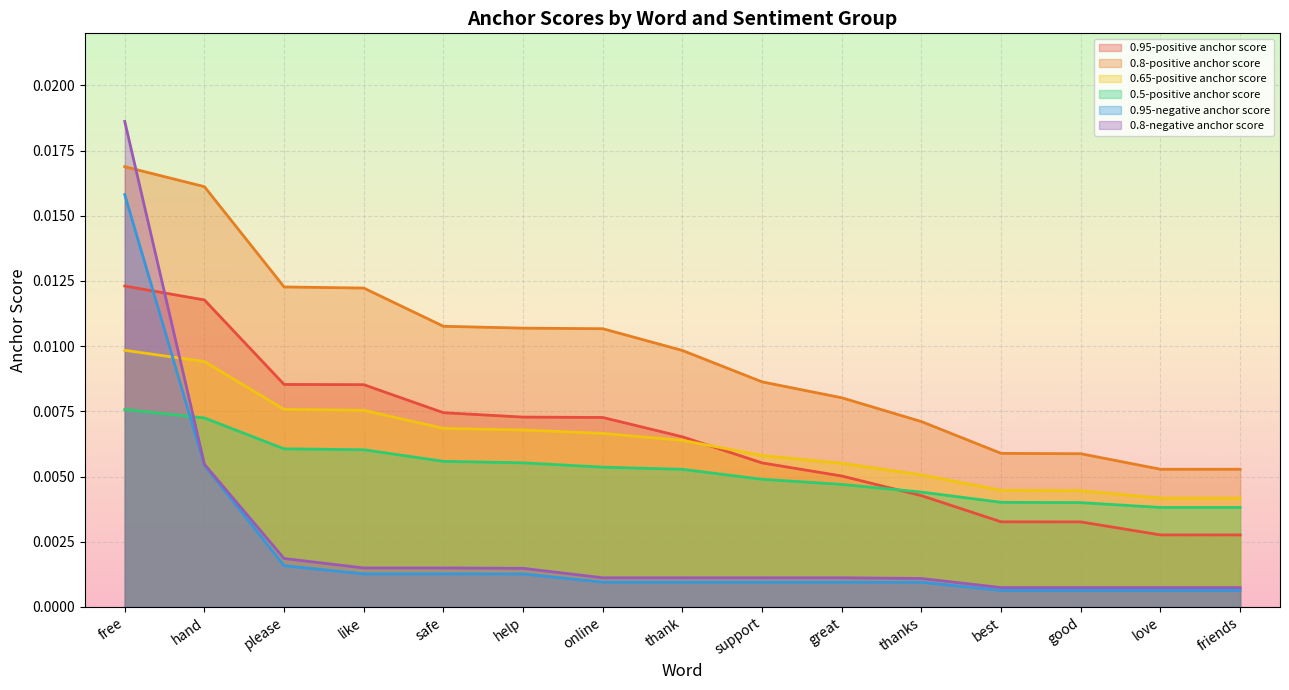

Which series has the largest total across all categories?

0.8-positive anchor score